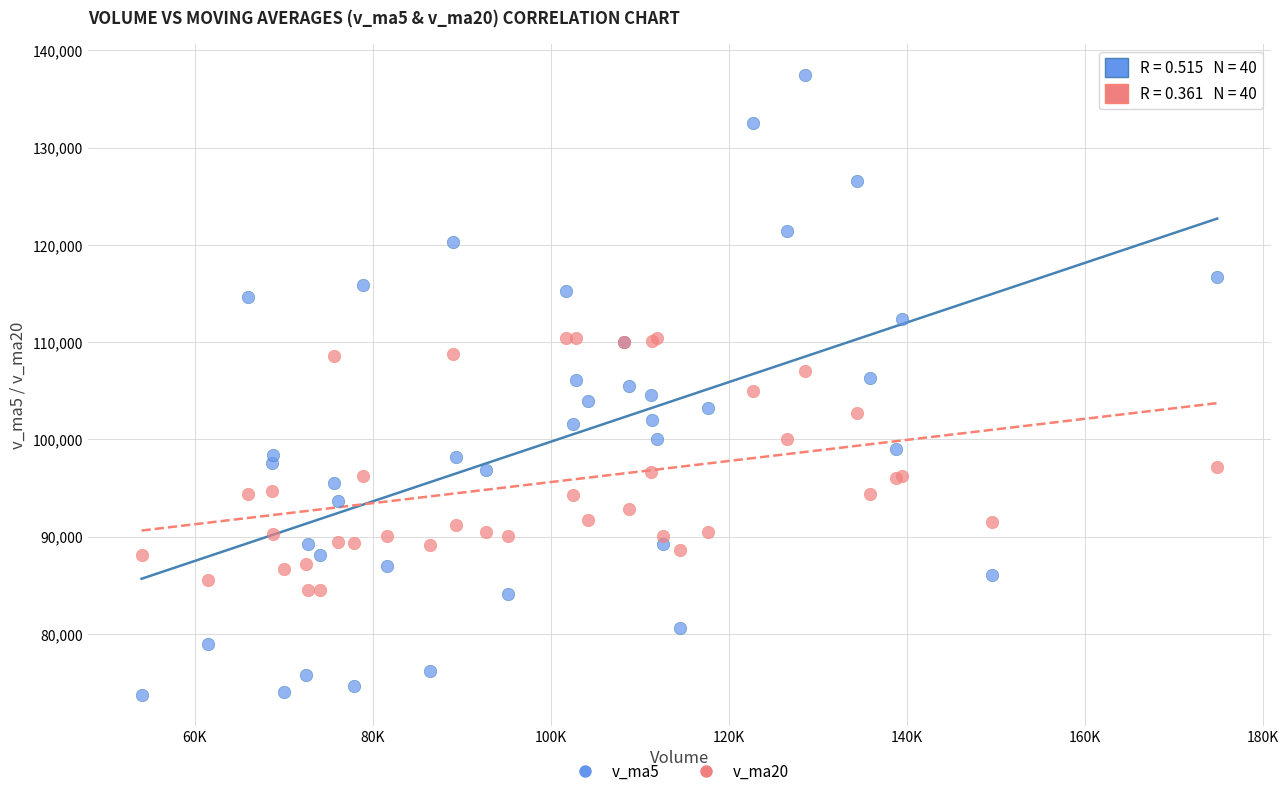

Which series contains the highest Y value?

v_ma5